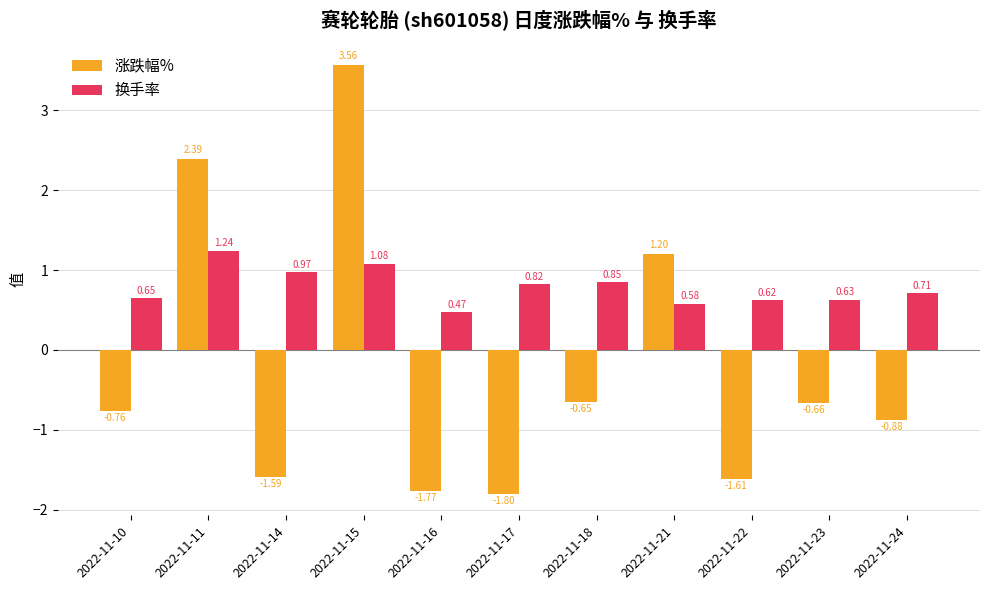

Is the value of 涨跌幅% at 2022-11-11 greater than the value of 换手率 at 2022-11-14?

Yes